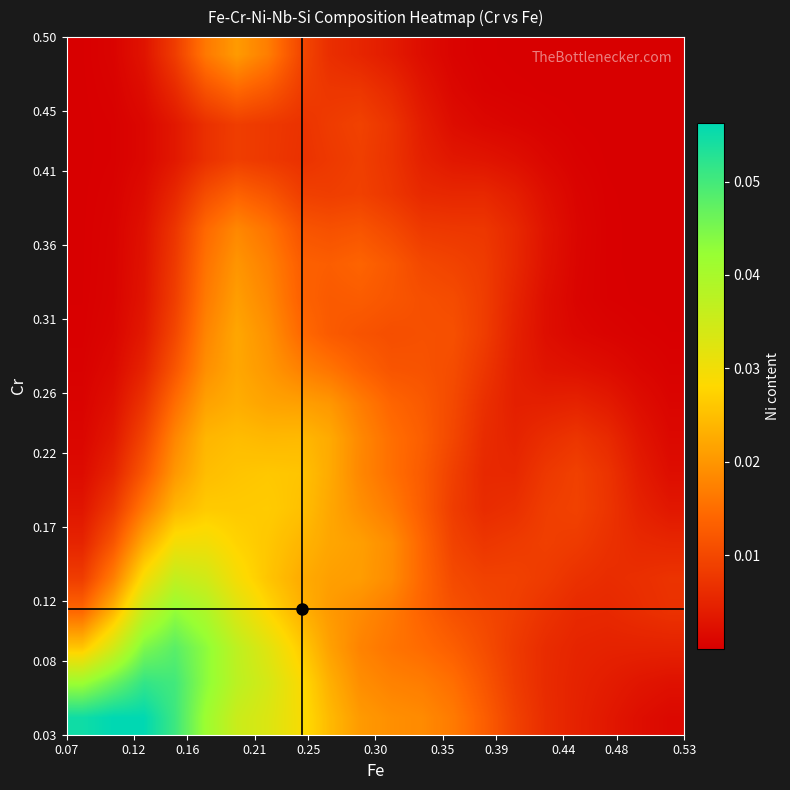

How many categories are shown in the chart?

40